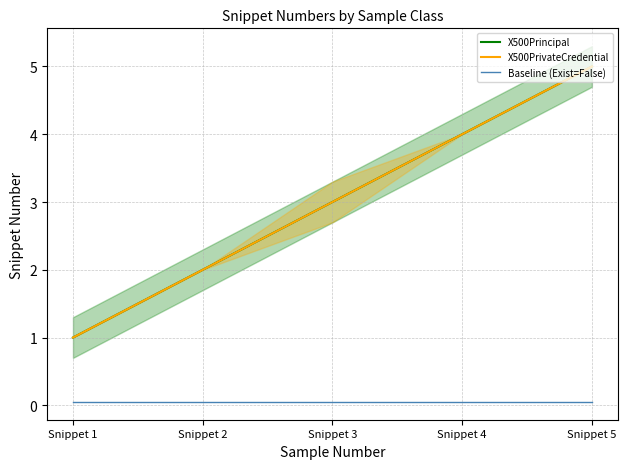

What is the difference between the maximum and minimum values in the X500Principal series?

4.0